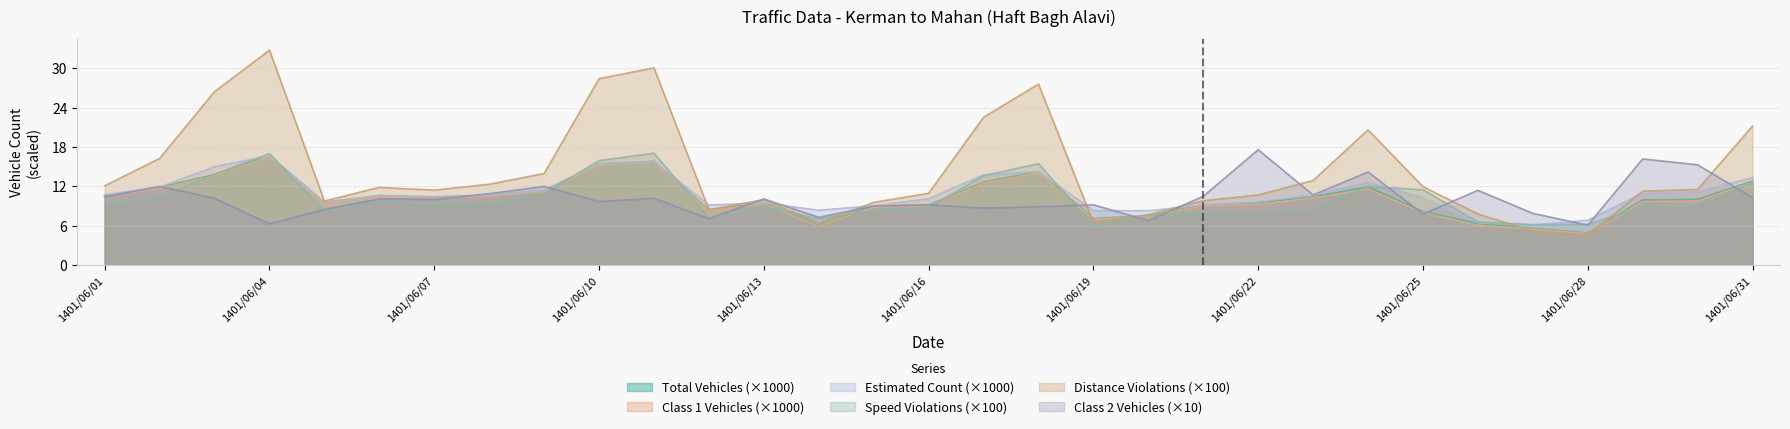

What is the sum of the estimated values at 1401/06/21 and 1401/06/27?

15.3